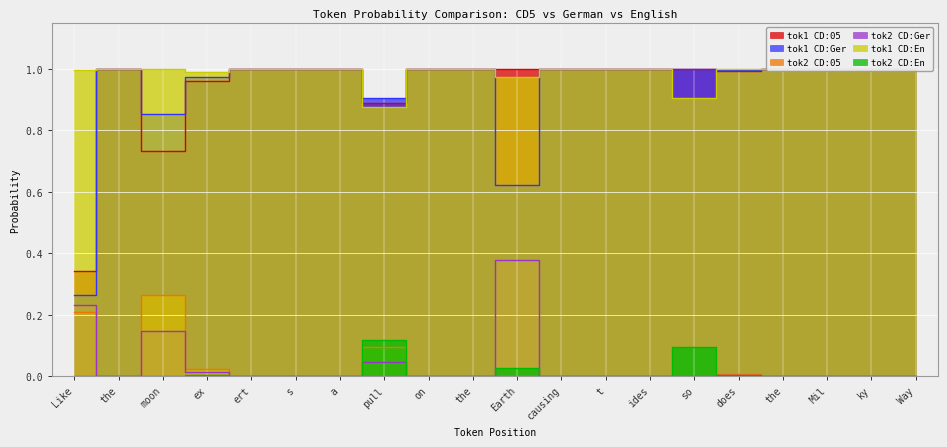

Reading left to right, transcribe all the data shown in this chart.

tok1_cd5%: Like=0.3	the=1.0	moon=0.7	ex=1.0	ert=1.0	s=1.0	a=1.0	pull=0.9	on=1.0	the=1.0	Earth=1.0	causing=1.0	t=1.0	ides=1.0	so=1.0	does=1.0	the=1.0	Mil=1.0	ky=1.0	Way=1.0
tok2_cd5%: Like=0.2	the=0.0	moon=0.3	ex=0.0	ert=0.0	s=0.0	a=0.0	pull=0.1	on=0.0	the=0.0	Earth=0.0	causing=0.0	t=0.0	ides=0.0	so=0.0	does=0.0	the=0.0	Mil=0.0	ky=0.0	Way=0.0
tok1_ger%: Like=0.3	the=1.0	moon=0.9	ex=1.0	ert=1.0	s=1.0	a=1.0	pull=0.9	on=1.0	the=1.0	Earth=0.6	causing=1.0	t=1.0	ides=1.0	so=1.0	does=1.0	the=1.0	Mil=1.0	ky=1.0	Way=1.0
tok2_ger%: Like=0.2	the=0.0	moon=0.1	ex=0.0	ert=0.0	s=0.0	a=0.0	pull=0.0	on=0.0	the=0.0	Earth=0.4	causing=0.0	t=0.0	ides=0.0	so=0.0	does=0.0	the=0.0	Mil=0.0	ky=0.0	Way=0.0
tok1_en%: Like=1.0	the=1.0	moon=1.0	ex=1.0	ert=1.0	s=1.0	a=1.0	pull=0.9	on=1.0	the=1.0	Earth=1.0	causing=1.0	t=1.0	ides=1.0	so=0.9	does=1.0	the=1.0	Mil=1.0	ky=1.0	Way=1.0
tok2_en%: Like=0.0	the=0.0	moon=0.0	ex=0.0	ert=0.0	s=0.0	a=0.0	pull=0.1	on=0.0	the=0.0	Earth=0.0	causing=0.0	t=0.0	ides=0.0	so=0.1	does=0.0	the=0.0	Mil=0.0	ky=0.0	Way=0.0